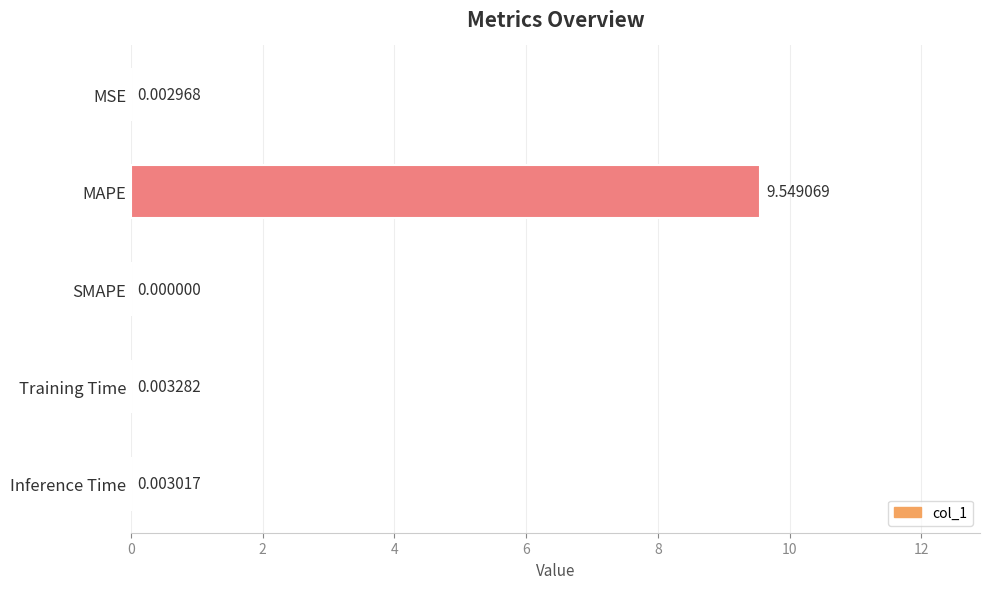

Which label corresponds to the largest value in the chart?

MAPE